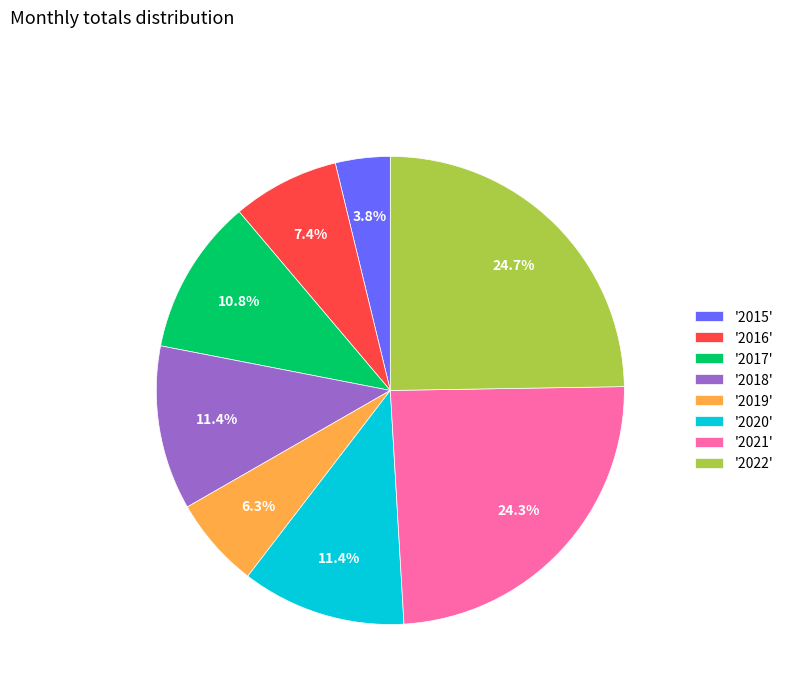

Which slice is the smallest?

'2015'